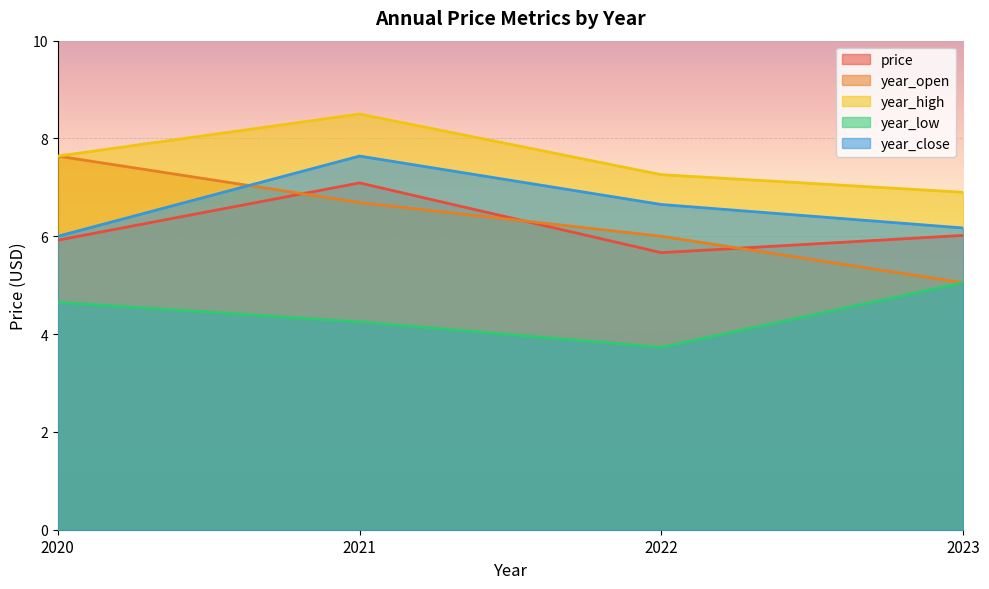

Reading left to right, extract all data points from this chart.

price: 5.9	7.1	5.7	6.0
year_open: 7.6	6.7	6.0	5.0
year_high: 7.6	8.5	7.3	6.9
year_low: 4.7	4.2	3.7	5.0
year_close: 6.0	7.6	6.7	6.2